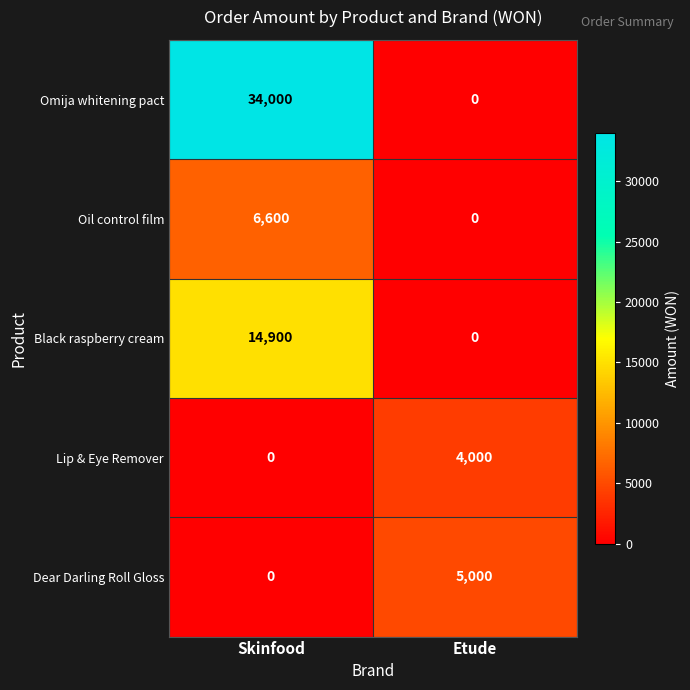

What is the average value of the Black raspberry cream series?

7450